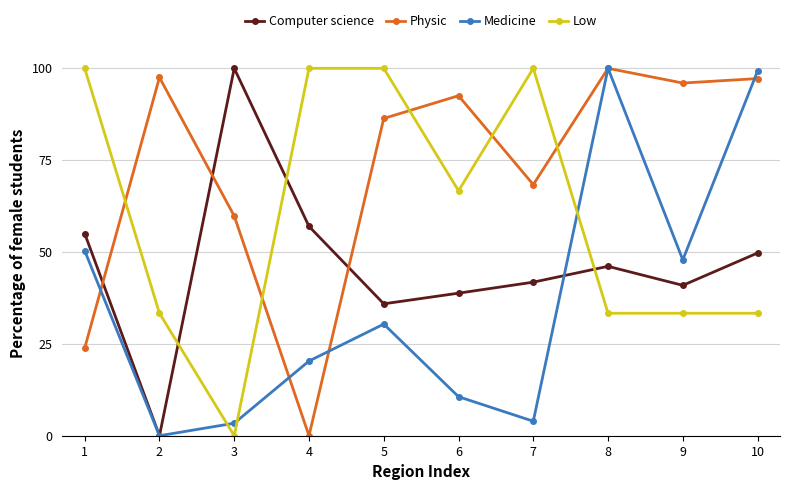

True or false: Low and Physic cross at least once.

True